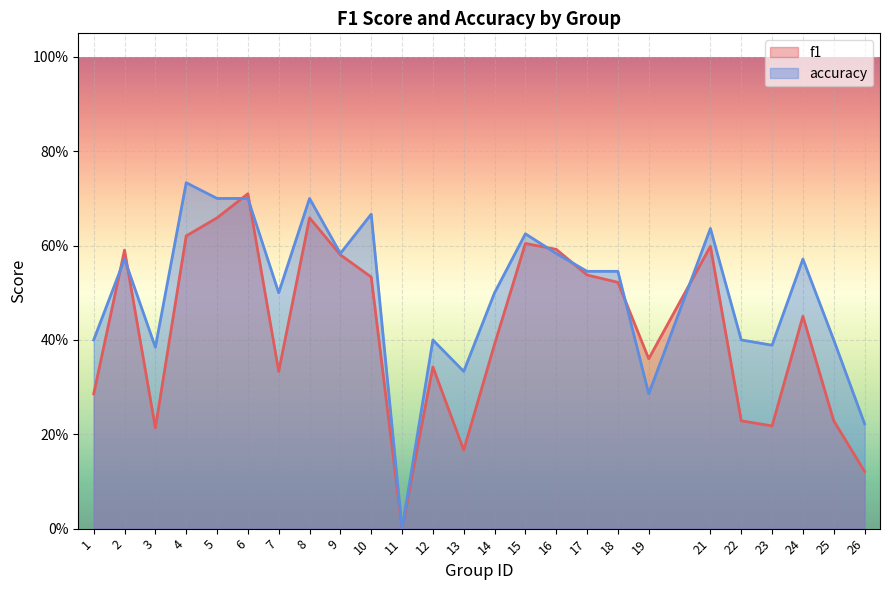

Which series changed the most between 2 and 24?

f1